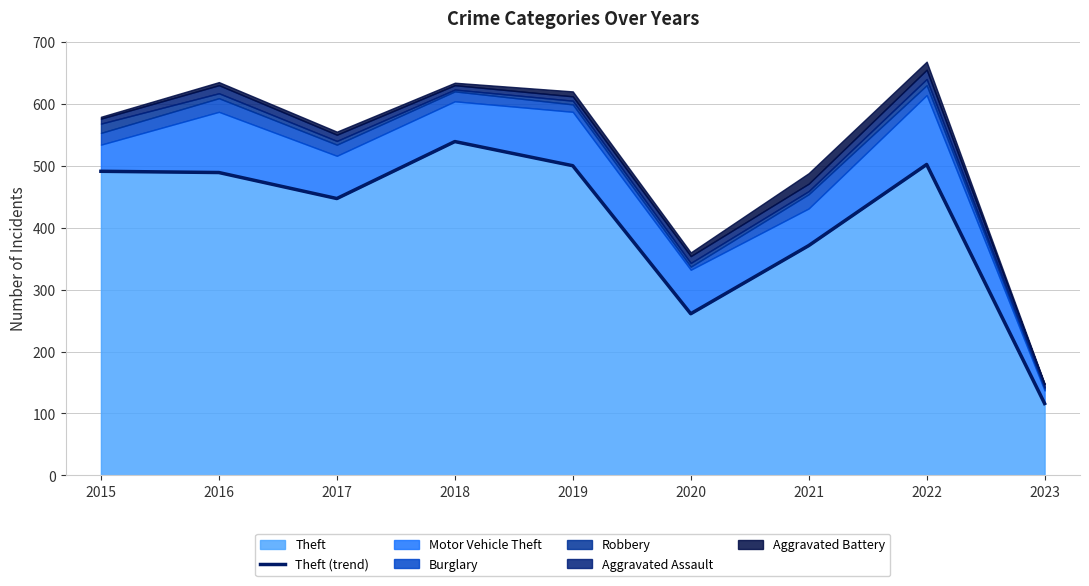

What is the sum of the values at 2021 and 2018?

910